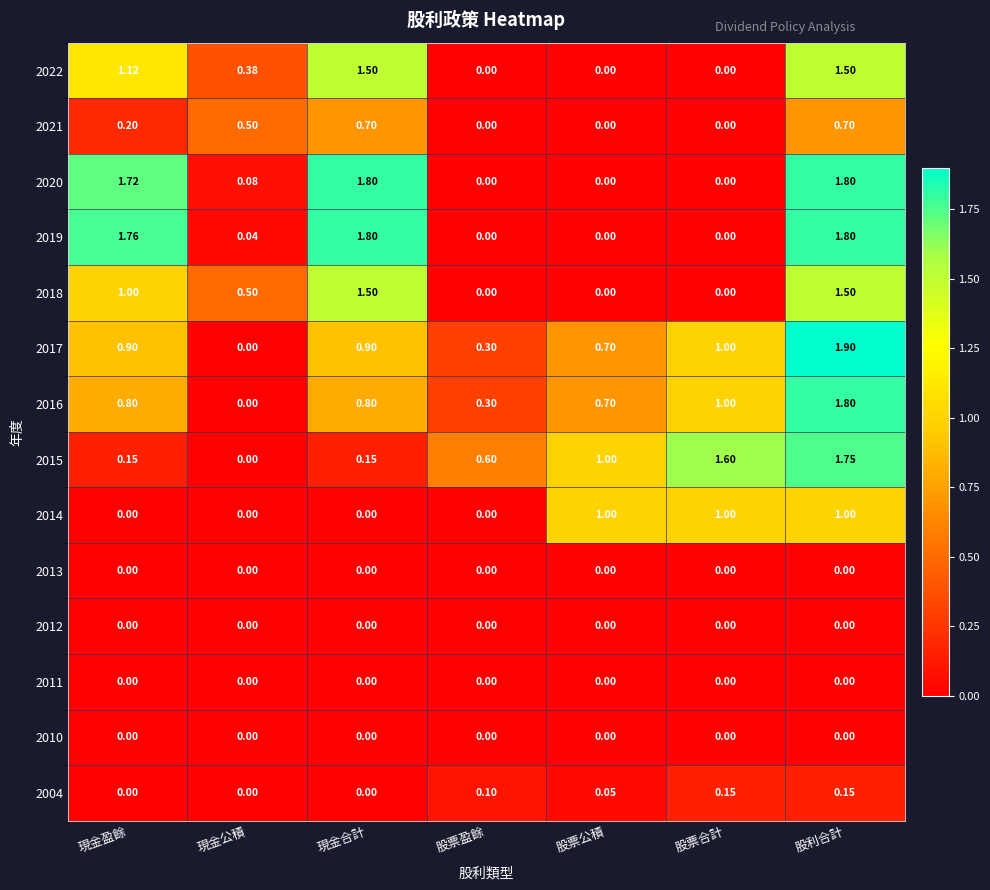

At which category is the sum across all series the highest?

股利合計